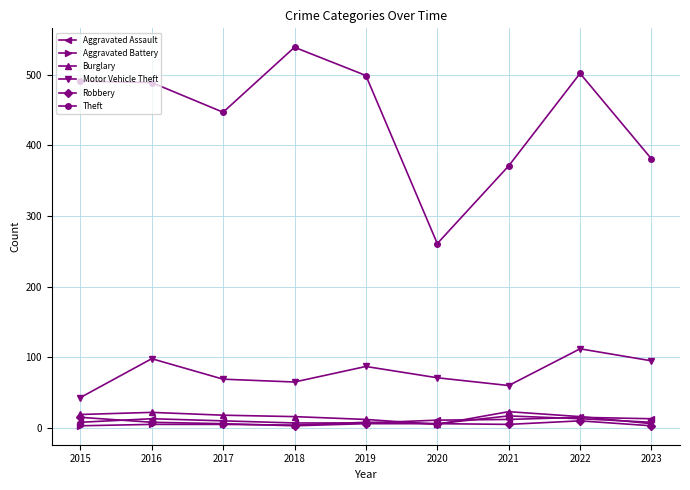

Which series has the largest range (max minus min)?

Theft